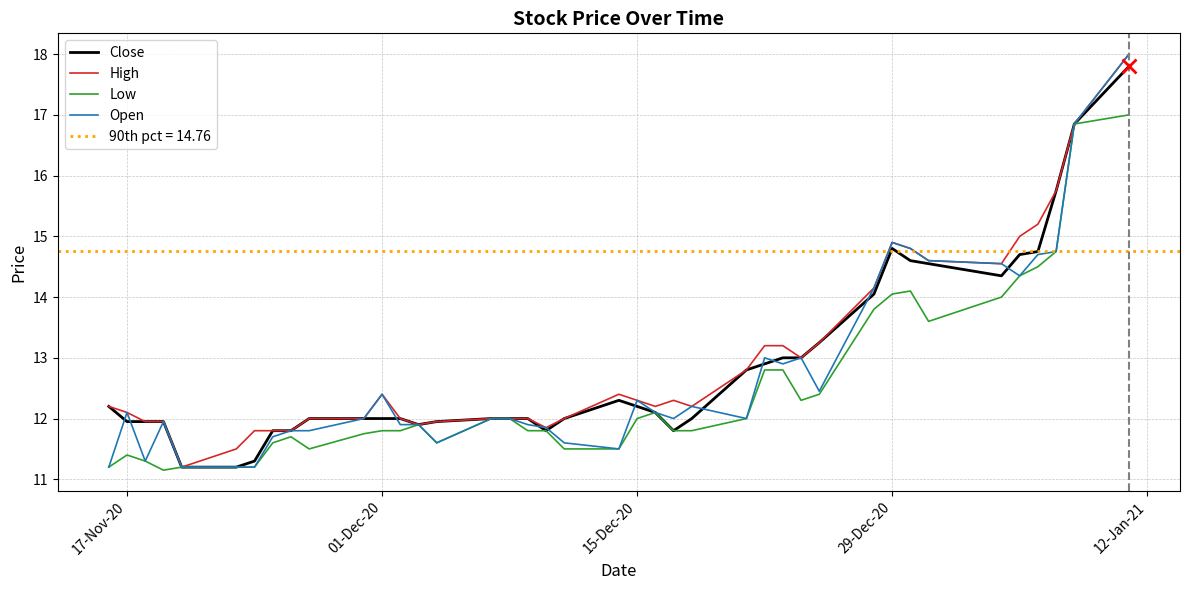

List the series in order of their overall mean, lowest first.

Low, Open, Close, High